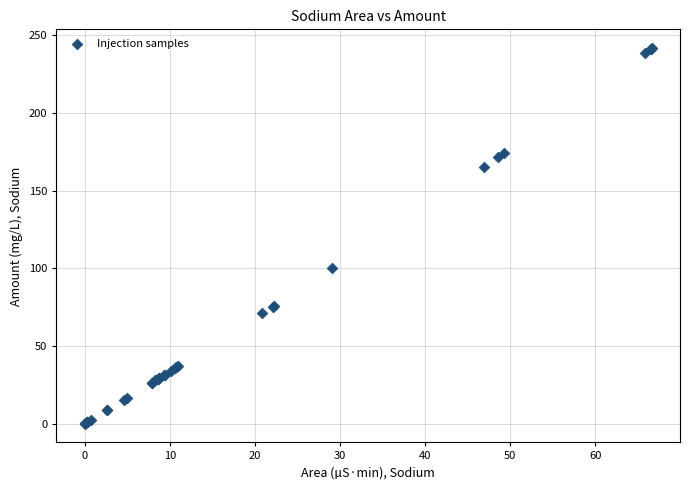

What Y value in the scatter plot is closest to 120?

100.0